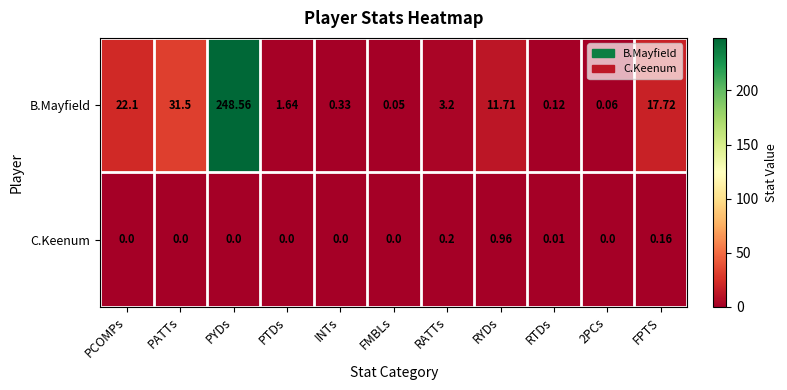

What is the greatest value displayed?

248.6